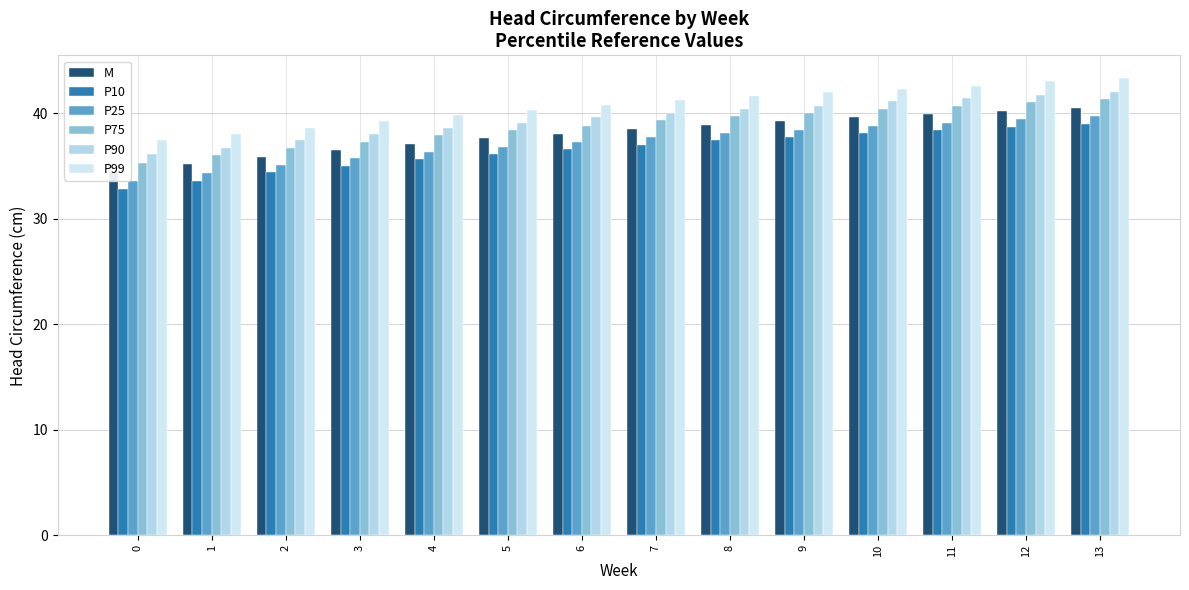

What is the value of the P25 bar at the 7th from the left?

37.3